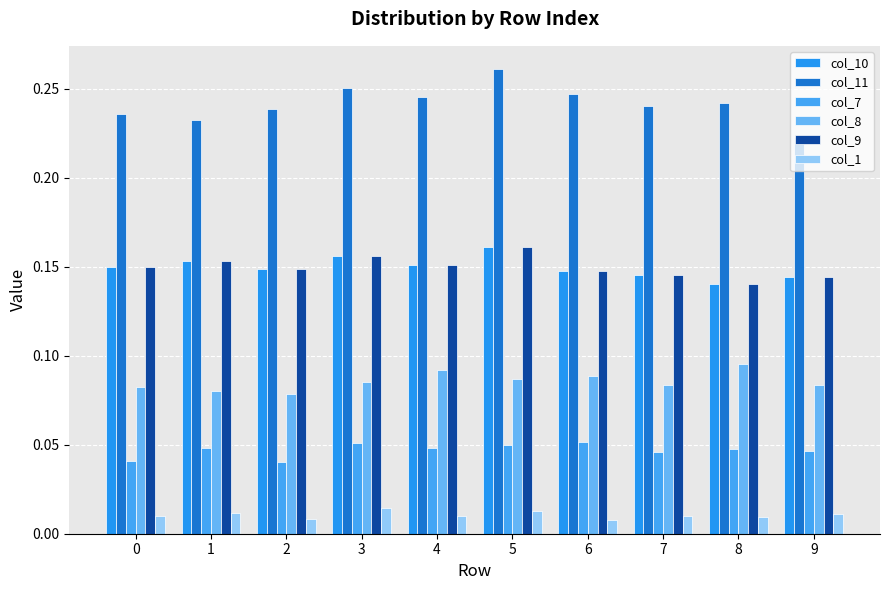

What is the sum of all col_11 values?

2.4